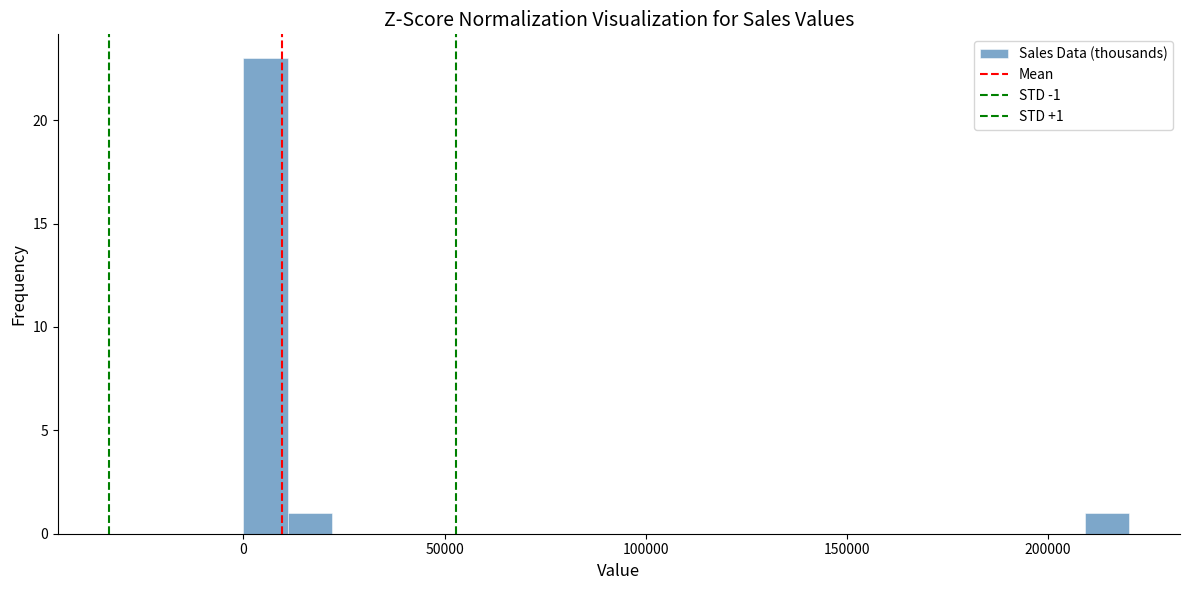

Read against the x-axis, roughly where is the centre of the tallest bar?

5000